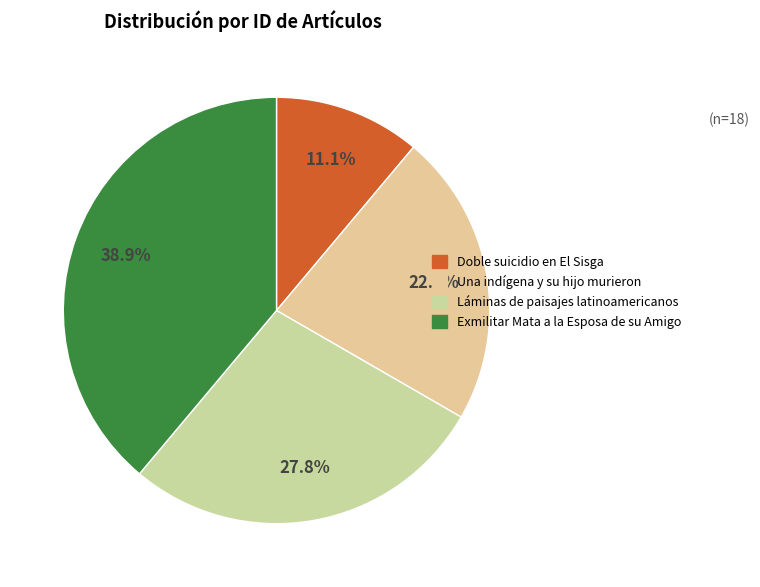

What percentage do Doble suicidio en El Sisga and Láminas de paisajes latinoamericanos together represent?

38.9%